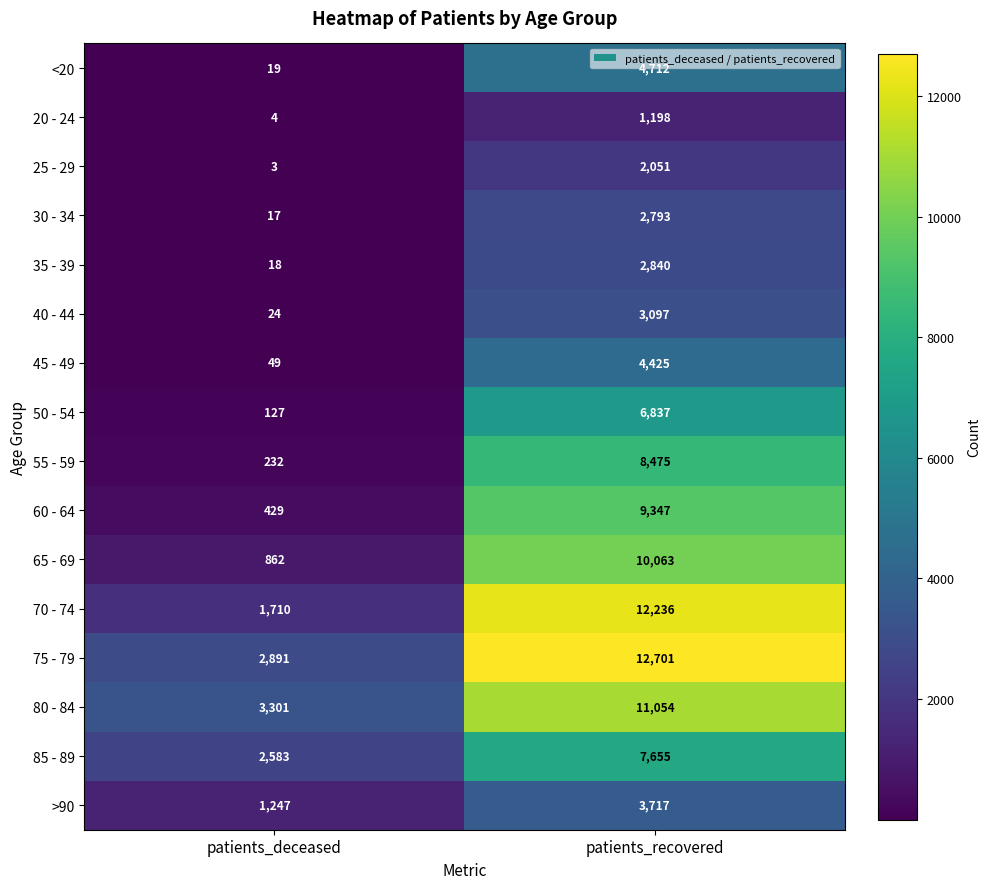

Count the number of data series in this chart.

16